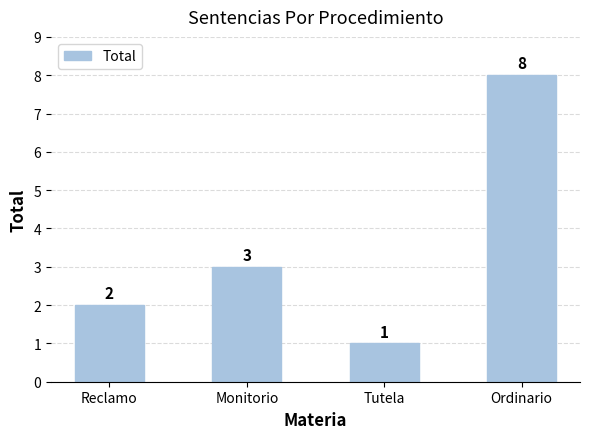

Which has a higher value, Tutela or Ordinario?

Ordinario